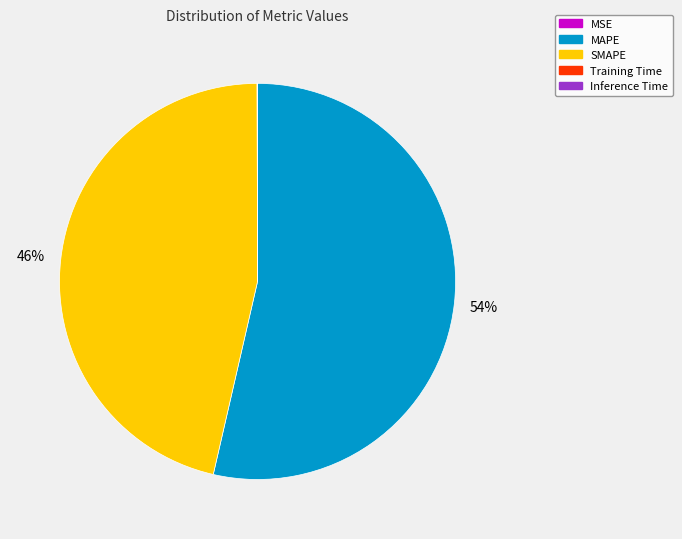

To the nearest percent, what is the average slice percentage?

20%